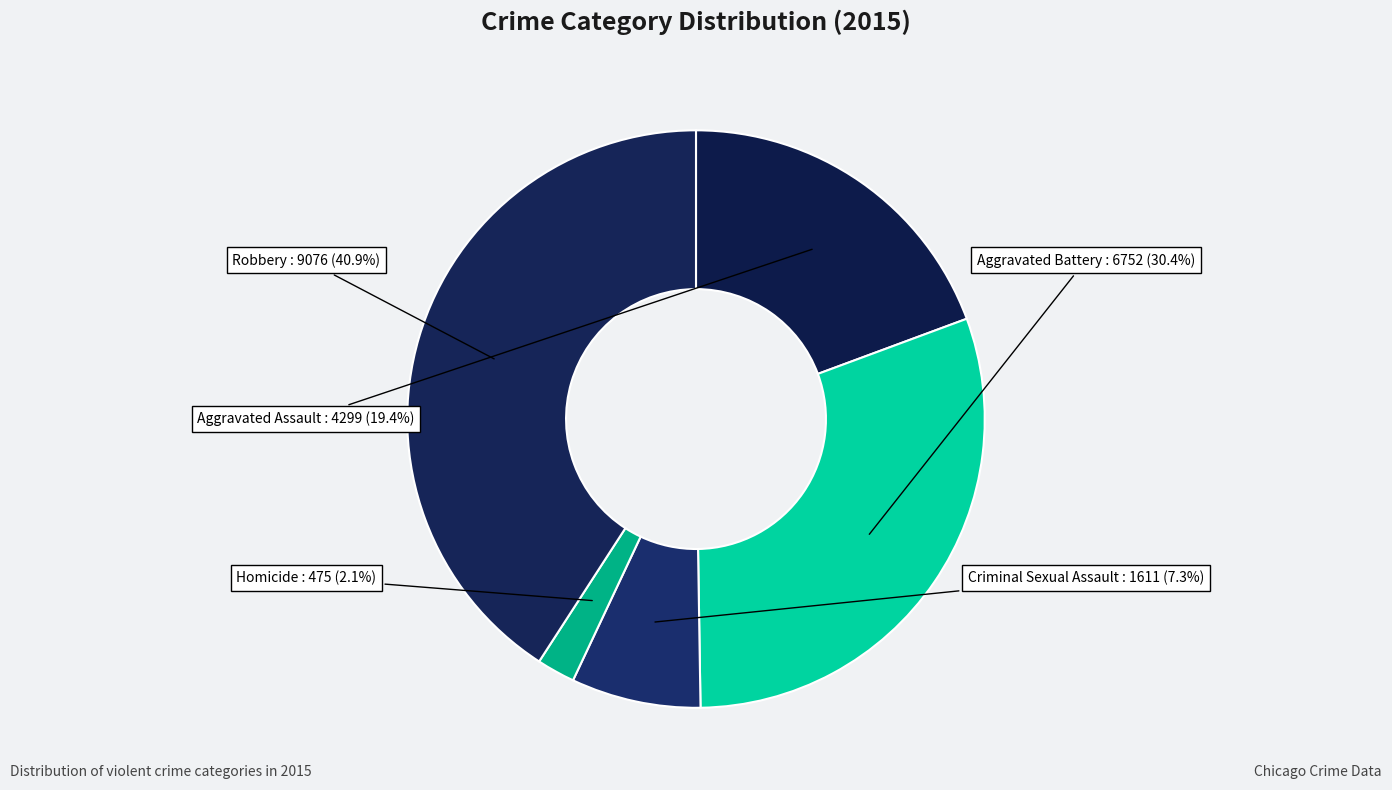

How much of the chart is everything except Aggravated Battery?

69.6%